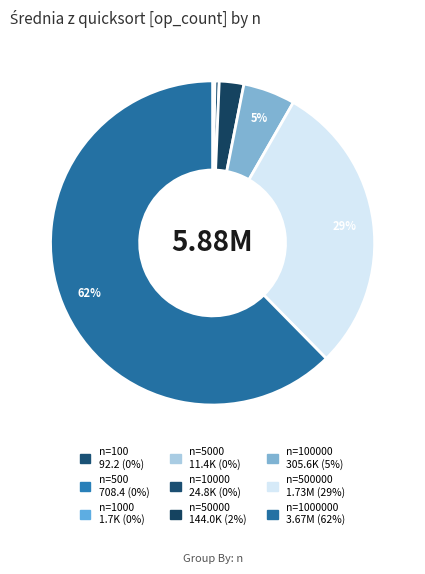

How many segments does this pie chart have?

9